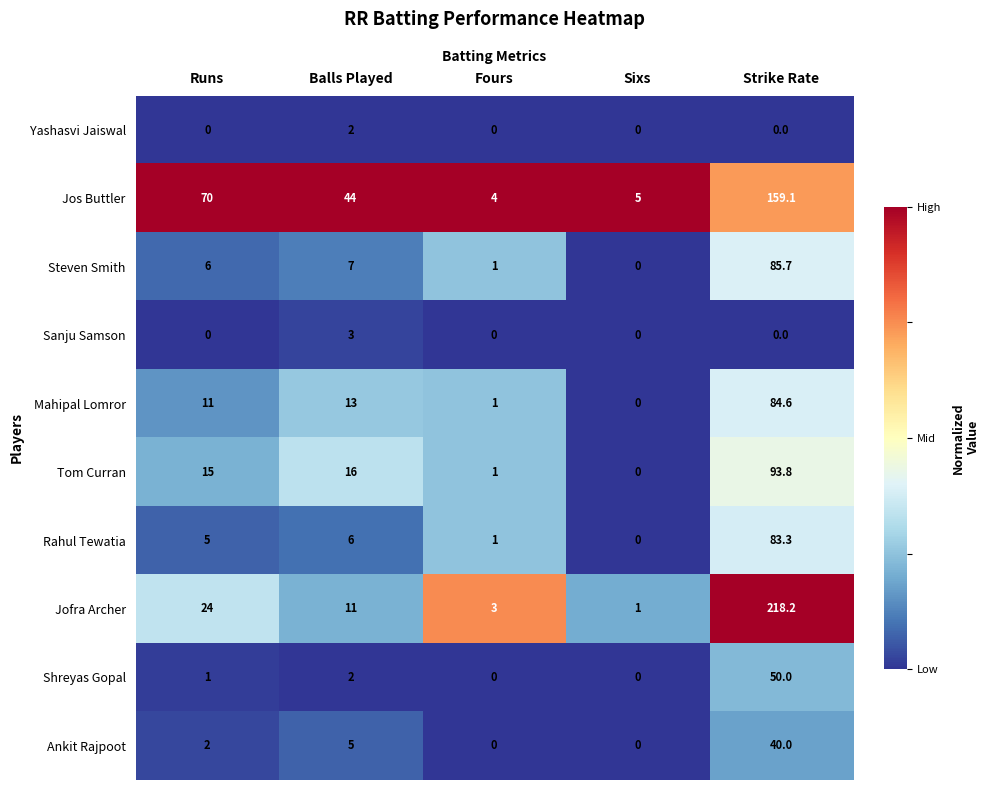

Which series has the largest range (max minus min)?

Jofra Archer